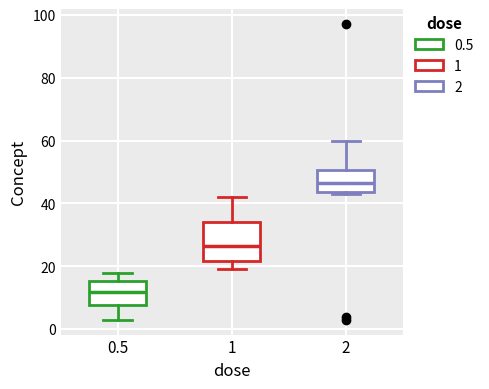

Reading left to right, read every box against the y-axis: the position of its median line, the range the box covers, and the ends of its whiskers. The values are not printed on the chart, so give them approximately, as read against the axis.

0.5: median 12, box 8 to 16, whiskers 4 to 18
1: median 26, box 22 to 34, whiskers 20 to 42
2: median 46, box 44 to 50, whiskers 44 (just below the box's lower edge) to 60